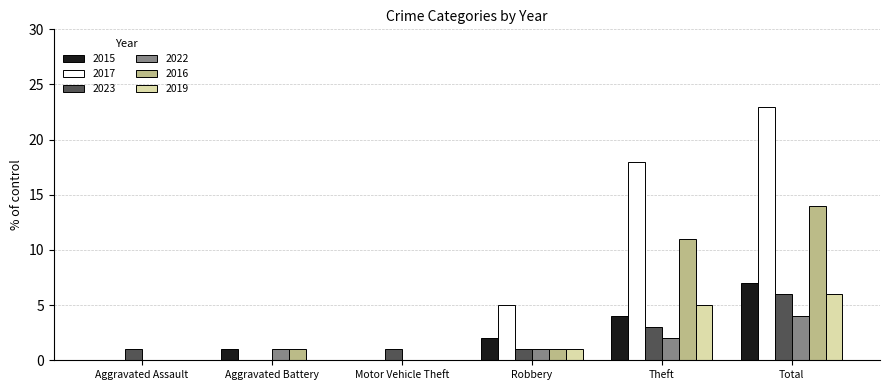

Is it true that 2023 equals 1 at Aggravated Assault?

True